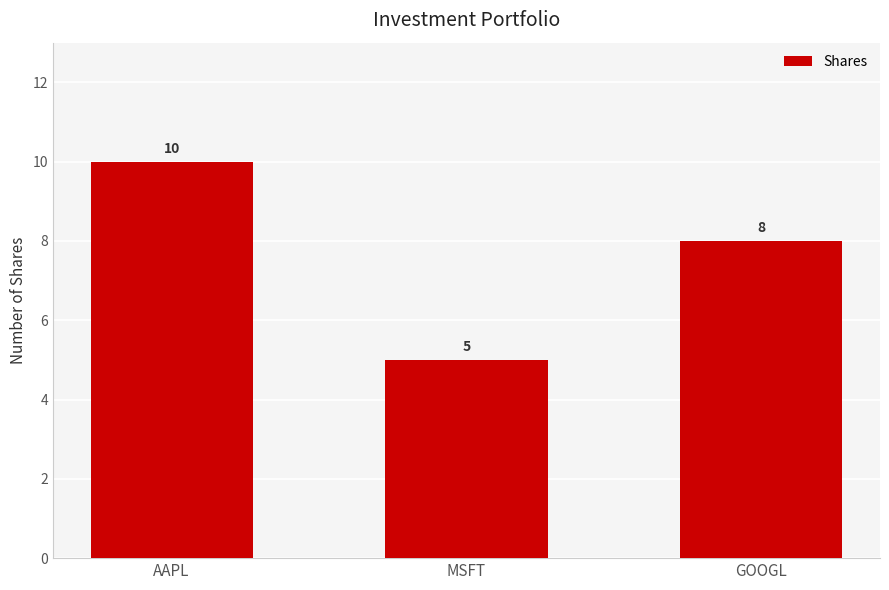

Which label corresponds to the smallest value in the chart?

MSFT